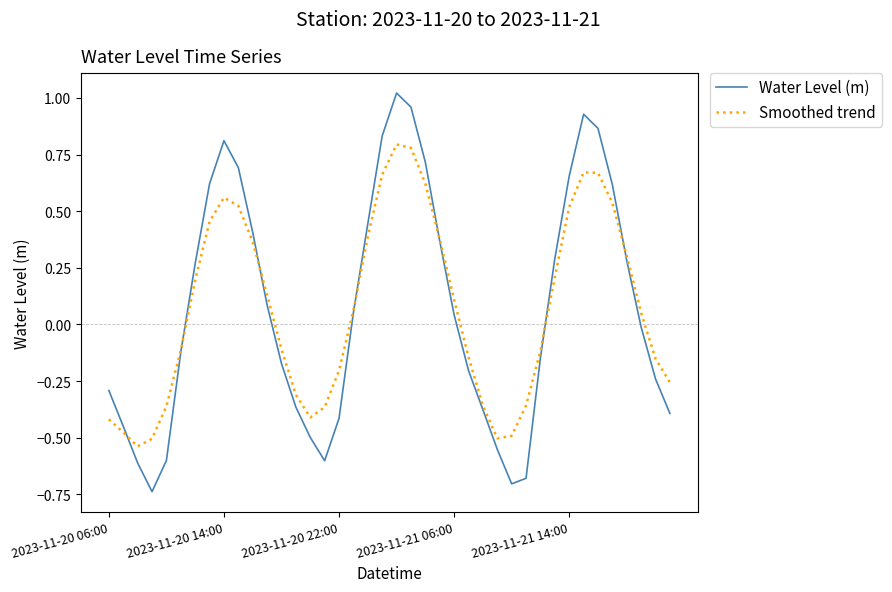

What is the difference between the second highest and second lowest values in the Water Level (m) series?

1.7